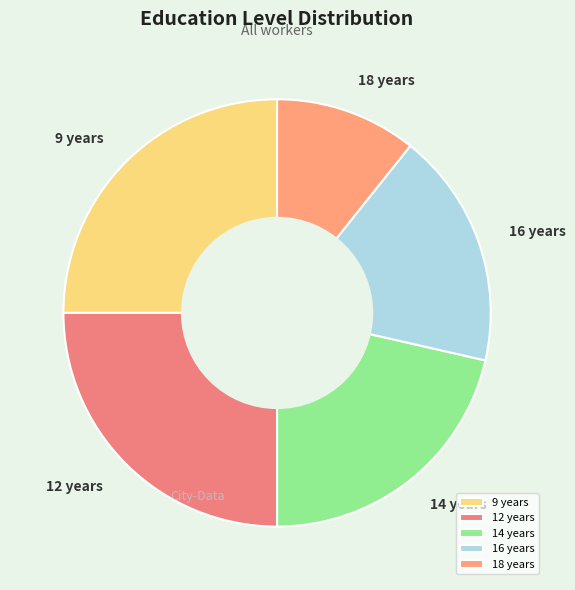

Is it true that 16 years is 18% of the pie?

True